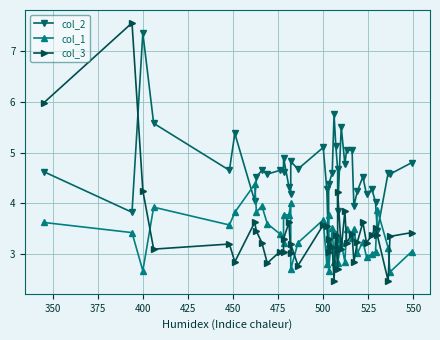

Is it true that col_1 equals 3.7 at 500?

True